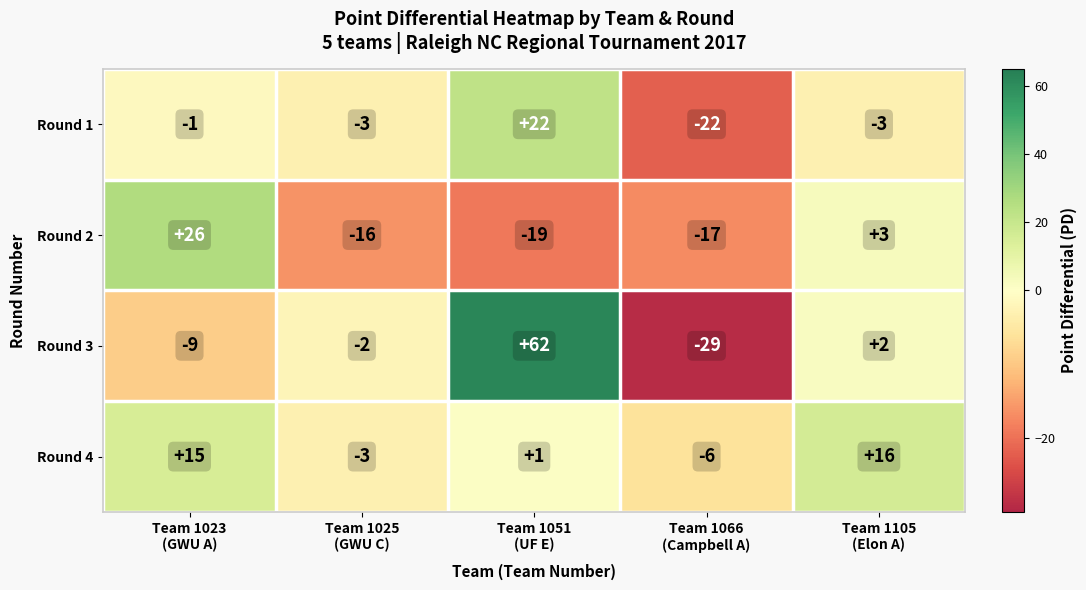

How many series are shown in this chart?

4